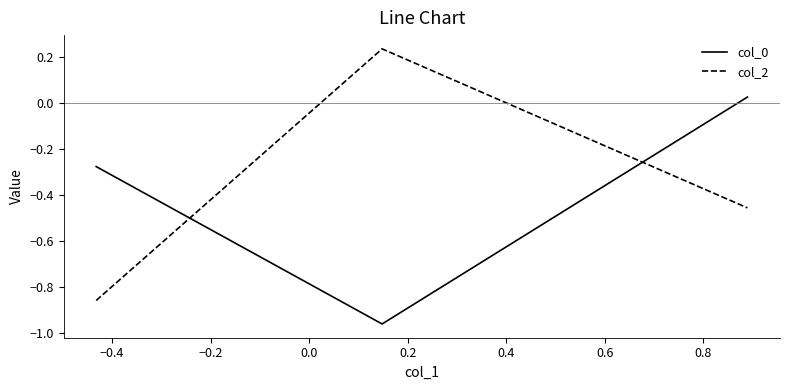

How many positive values does the col_0 series have?

1